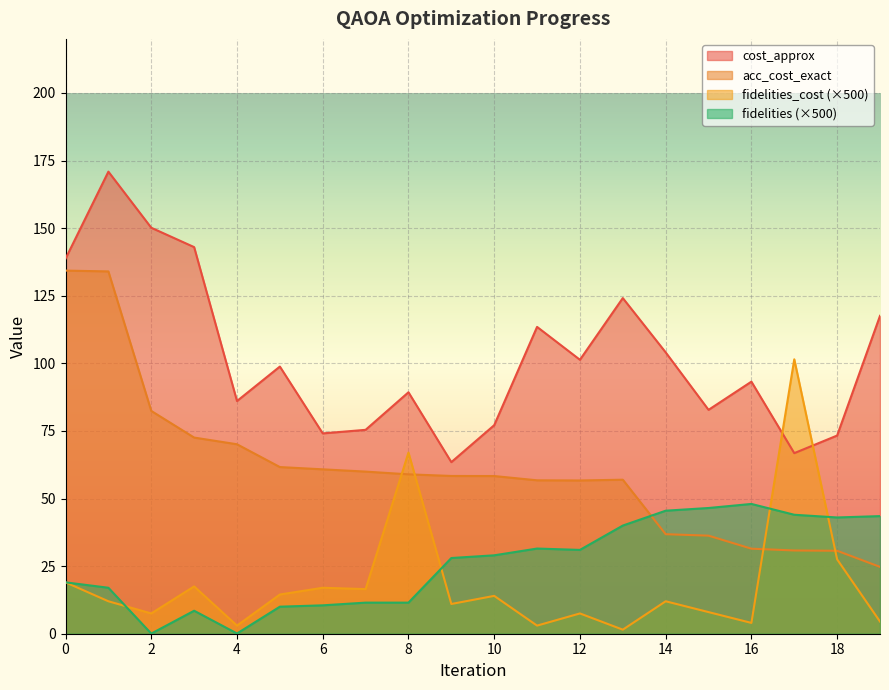

Reading left to right, extract all data points from this chart.

cost_approx: 0=138.7	1=170.9	2=150.2	3=143.0	4=86.1	5=98.8	6=74.1	7=75.4	8=89.3	9=63.5	10=77.1	11=113.5	12=101.3	13=124.1	14=104.1	15=82.8	16=93.2	17=66.8	18=73.3	19=117.6
acc_cost_exact: 0=134.3	1=134.0	2=82.4	3=72.5	4=70.1	5=61.6	6=60.8	7=60.0	8=59.0	9=58.4	10=58.3	11=56.7	12=56.7	13=57.0	14=36.8	15=36.3	16=31.4	17=30.8	18=30.7	19=24.7
fidelities_cost: 0=19.0	1=12.0	2=7.5	3=17.5	4=3.0	5=14.5	6=17.0	7=16.5	8=67.0	9=11.0	10=14.0	11=3.0	12=7.5	13=1.5	14=12.0	15=8.0	16=4.0	17=101.5	18=27.5	19=4.5
fidelities: 0=19.0	1=17.0	2=0.1	3=8.5	4=0.1	5=10.0	6=10.5	7=11.5	8=11.5	9=28.0	10=29.0	11=31.5	12=31.0	13=40.0	14=45.5	15=46.5	16=48.0	17=44.0	18=43.0	19=43.5